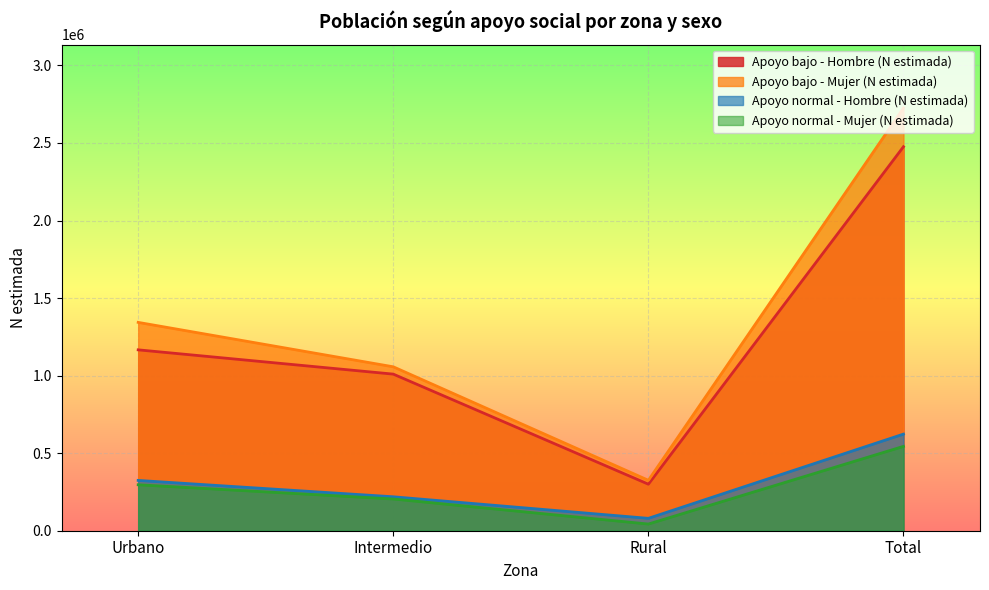

What is the maximum value for Apoyo bajo - Mujer (N estimada)?

2725400